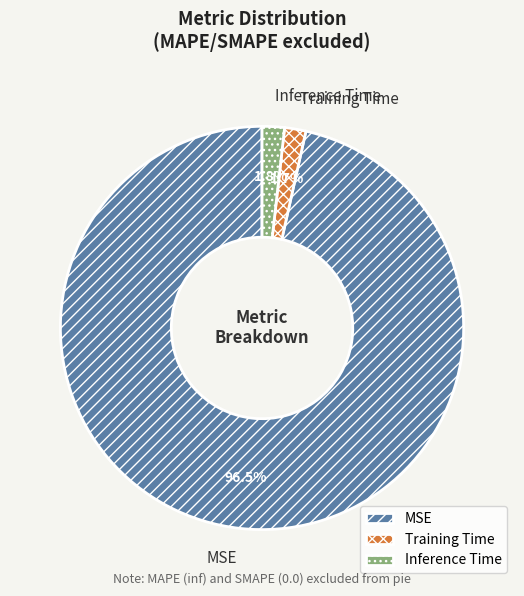

Does any single category account for the majority?

Yes